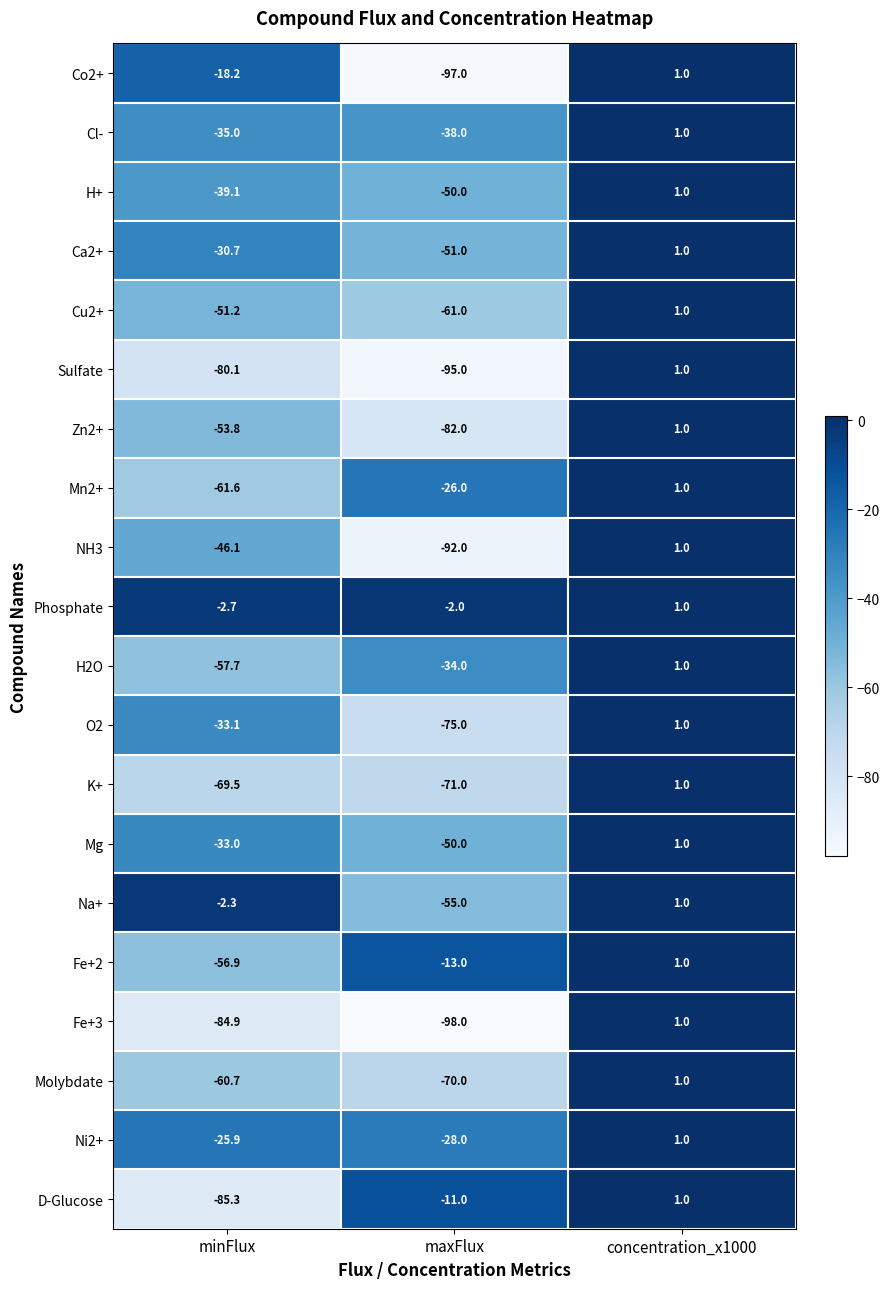

True or false: K+ has a value of 1.0 at concentration_x1000.

True